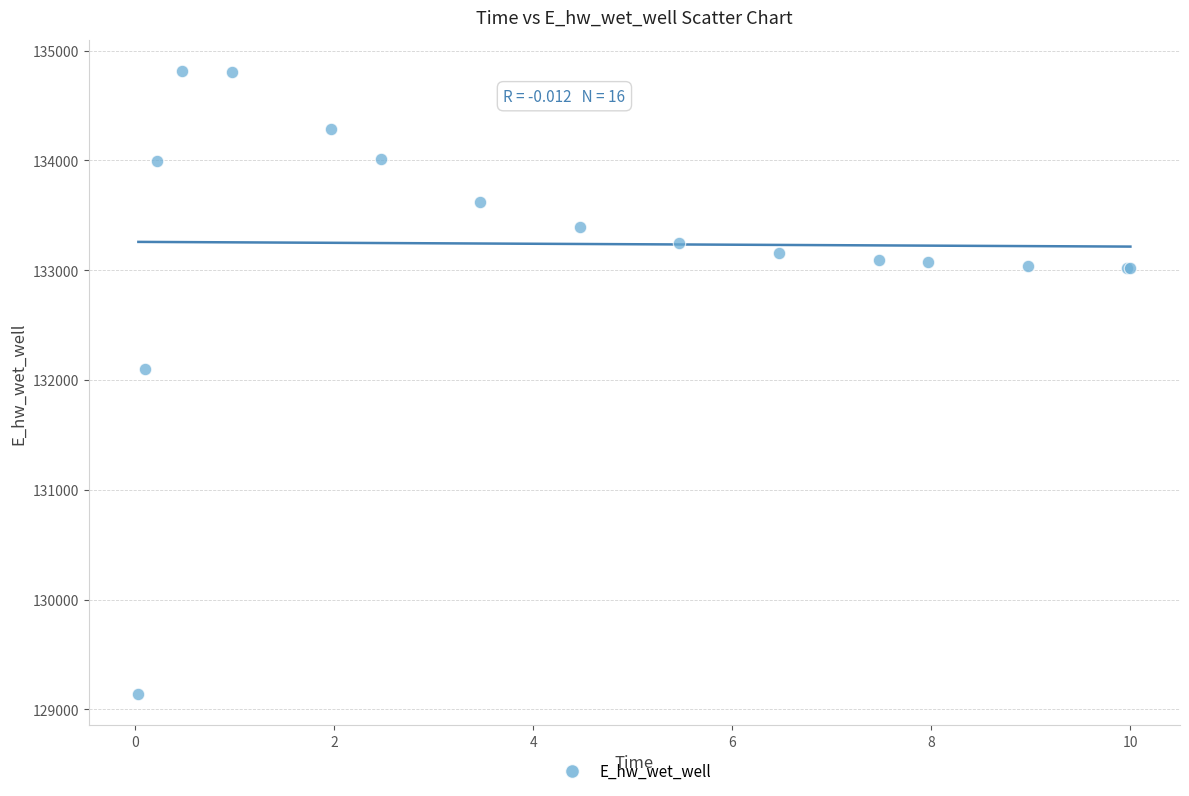

What Y value in the scatter plot is closest to 131977?

132101.1